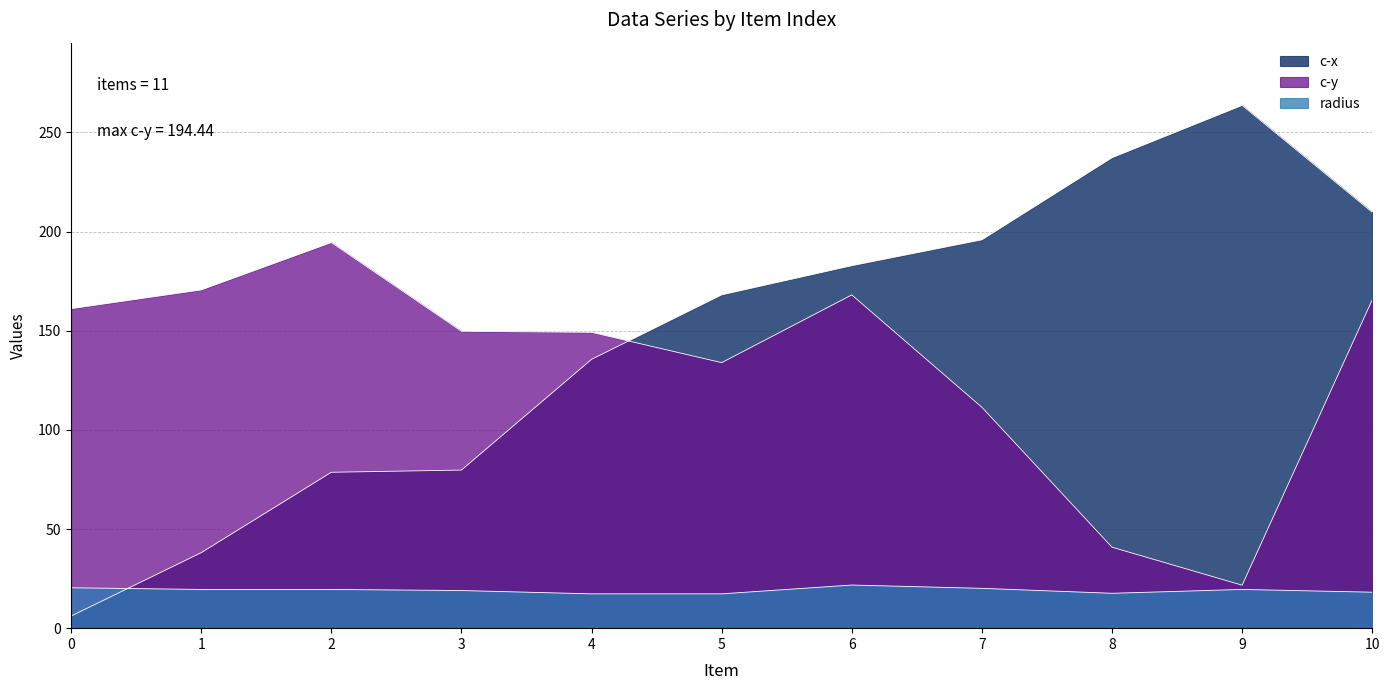

At which label does c-x first exceed 168?

5